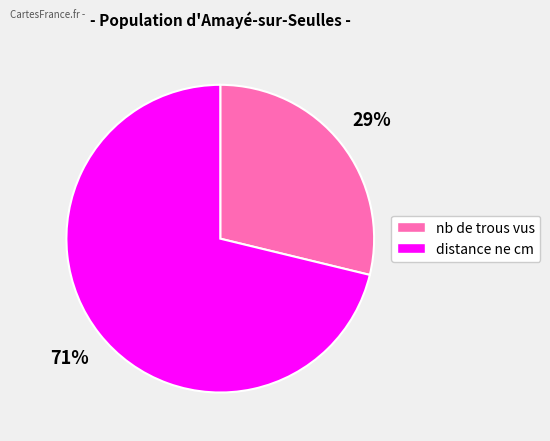

Rank the categories by value from highest to lowest.

distance ne cm, nb de trous vus